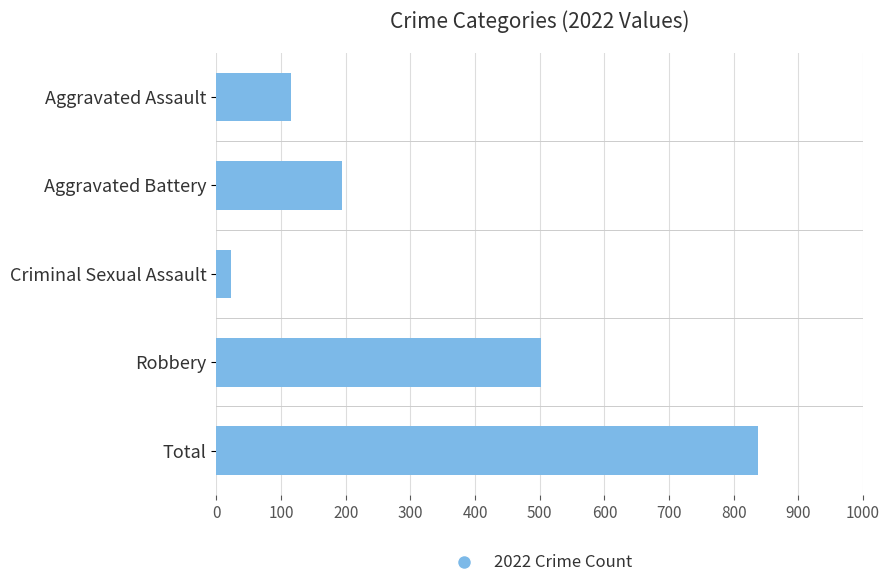

What is the change in value from Aggravated Assault to Criminal Sexual Assault?

-93